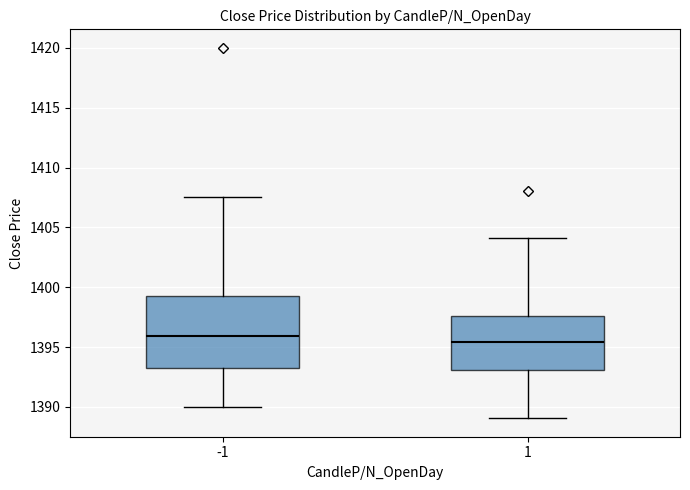

Reading left to right, read every box against the y-axis: the position of its median line, the range the box covers, and the ends of its whiskers. The values are not printed on the chart, so give them approximately, as read against the axis.

-1: median 1396.0, box 1393.0 to 1399.0, whiskers 1390.0 to 1407.5
1: median 1395.5, box 1393.0 to 1397.5, whiskers 1389.0 to 1404.0